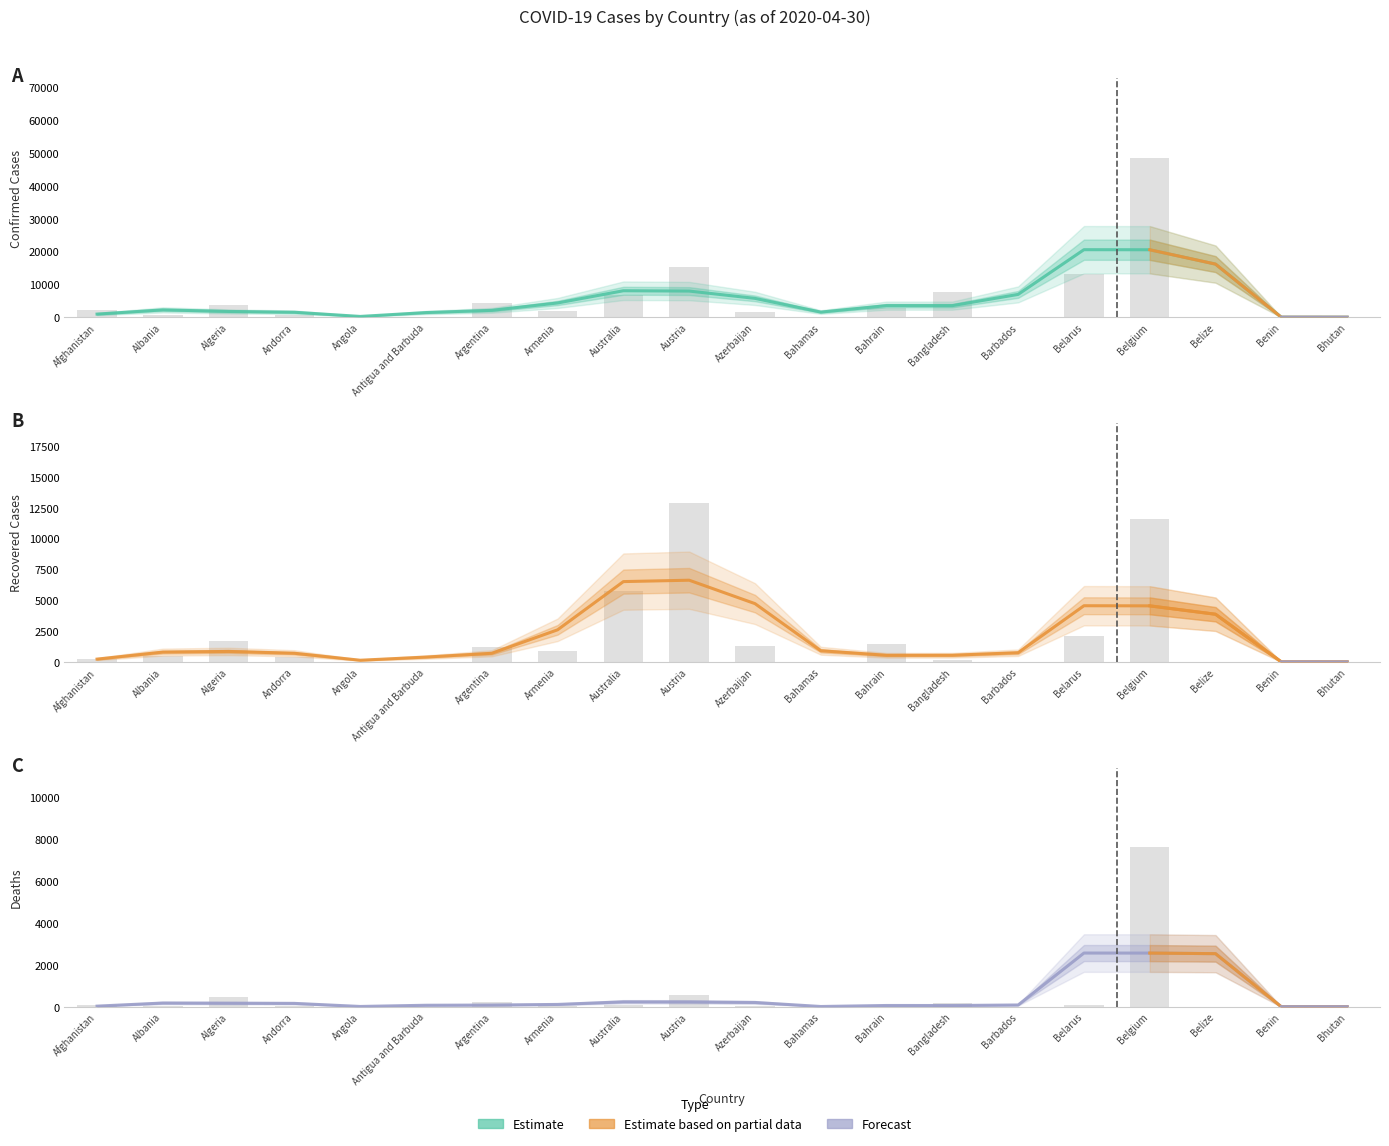

Is it true that Deaths equals 7 at Barbados?

True